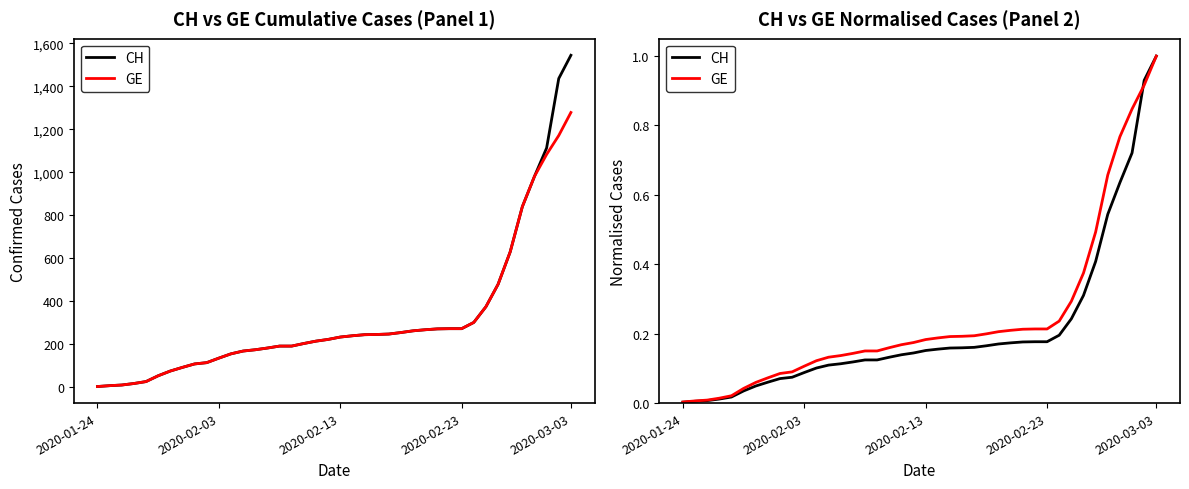

How many lines are shown in the chart?

2